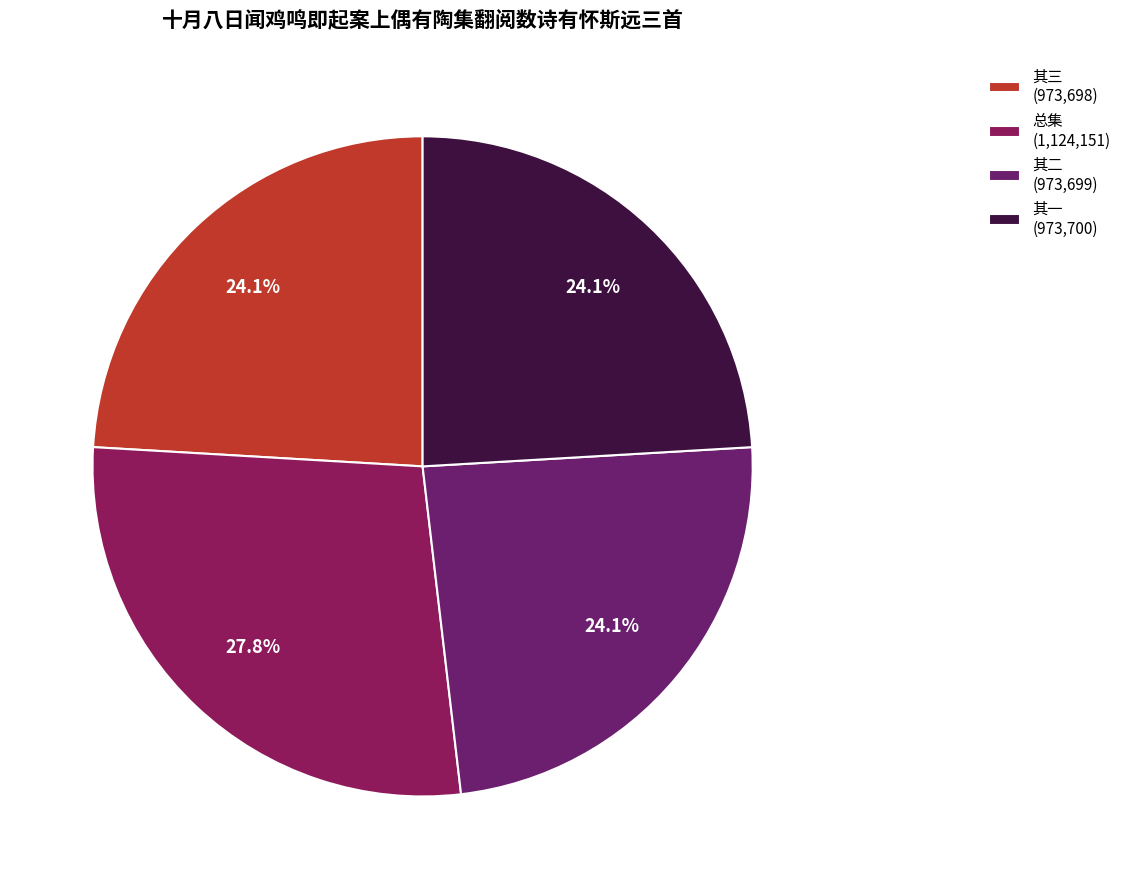

Does any single category account for the majority?

No